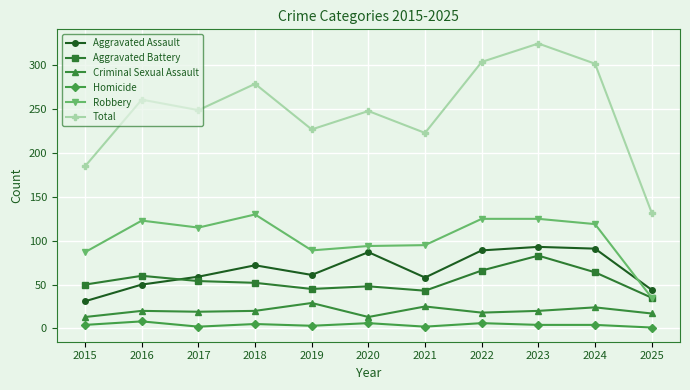

Which series has the largest total across all categories?

Total